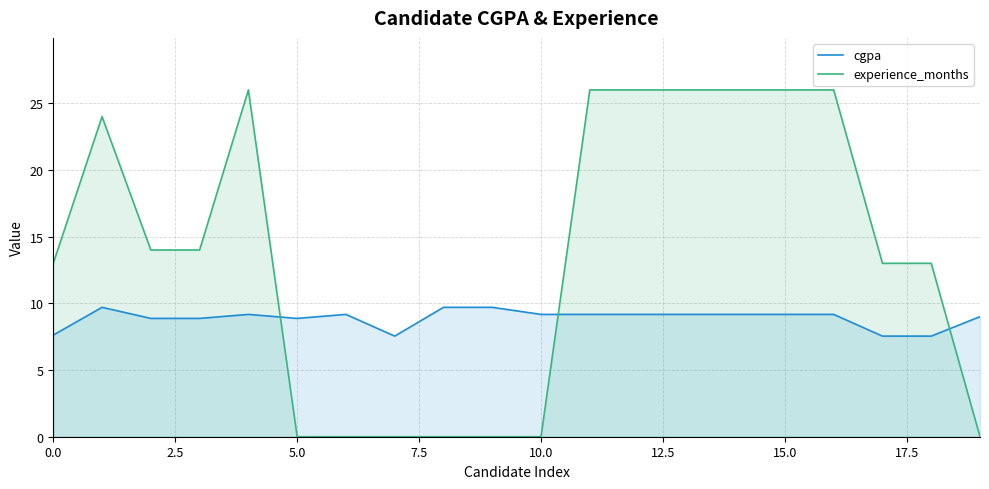

What is the difference between the highest and lowest values at 15.0?

16.8